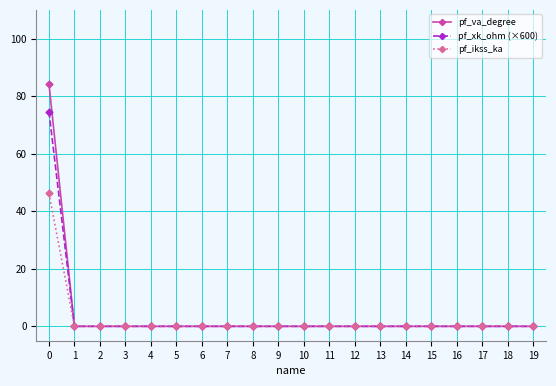

What is the maximum value for pf_ikss_ka?

46.2